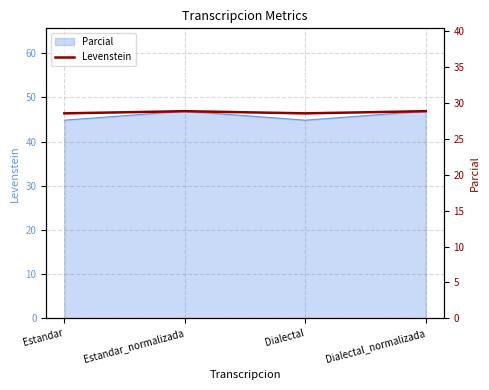

The chart shows a value of 11.7 at Dialectal. True or false?

False